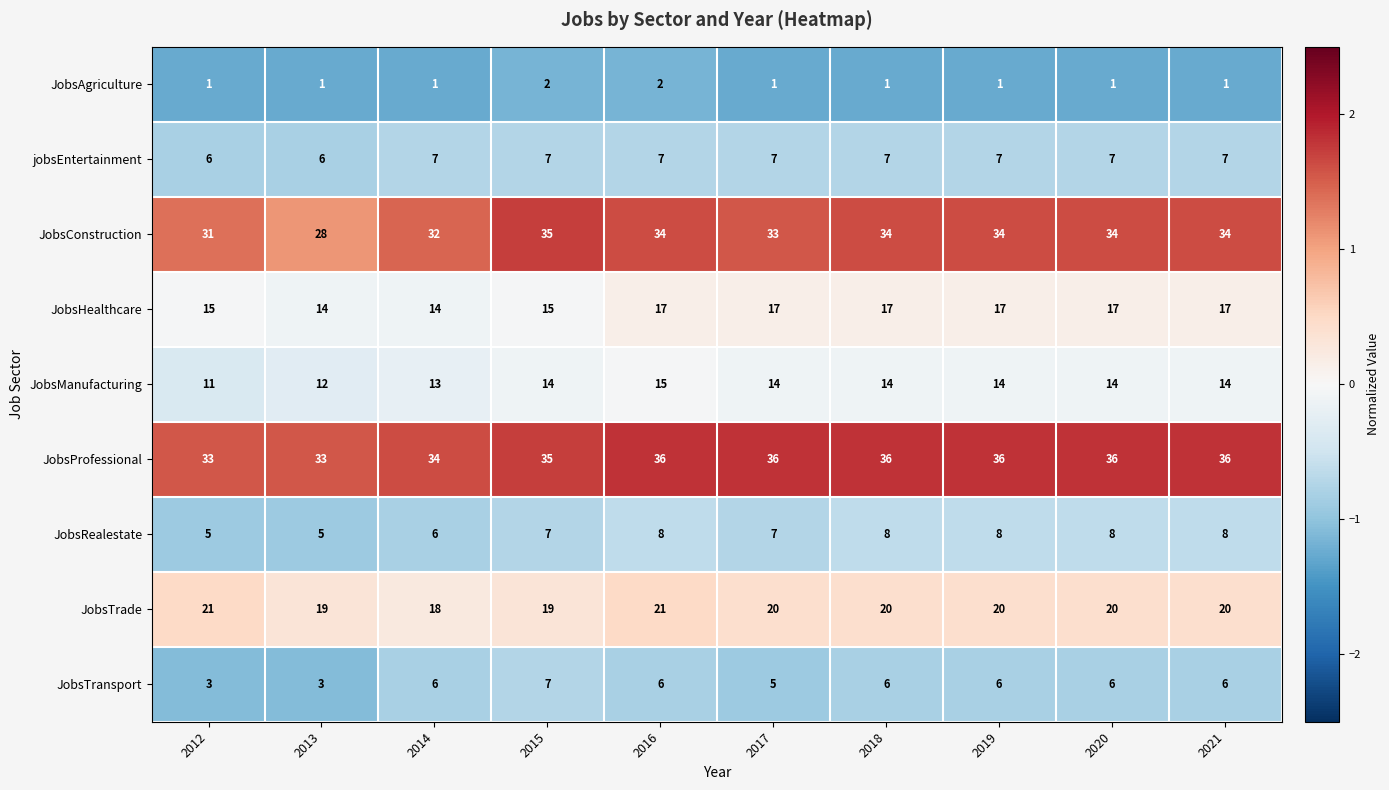

Which series has the widest spread of values?

JobsConstruction